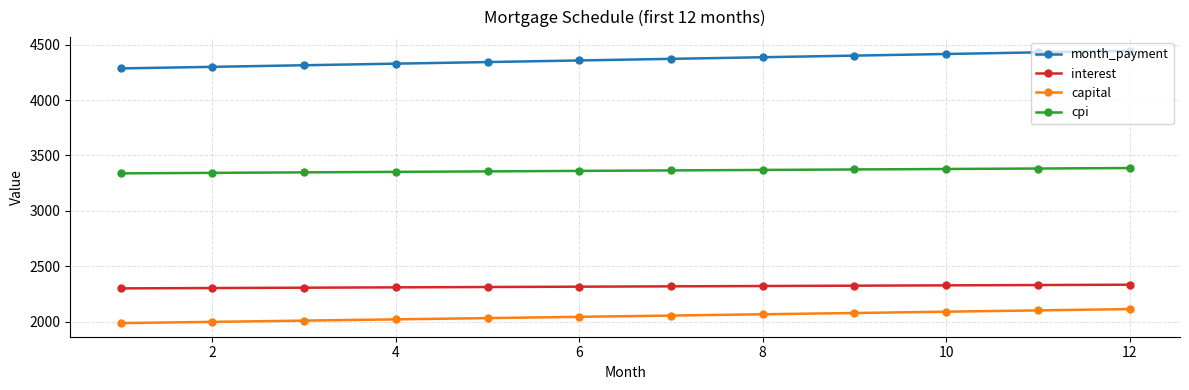

What is the average value of the month_payment series?

4364.6